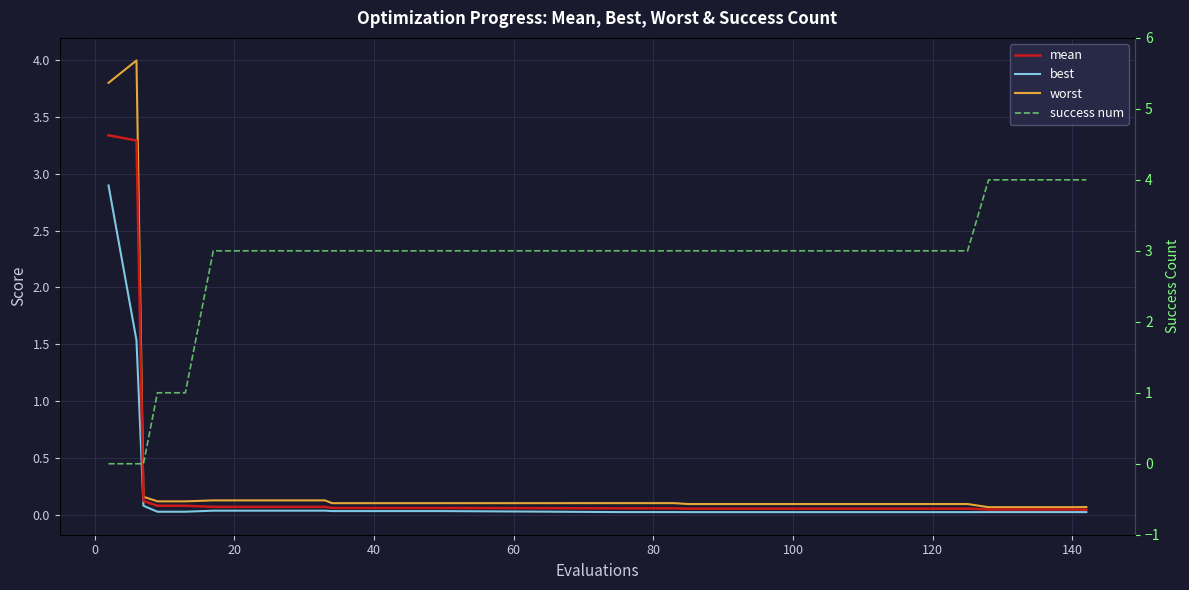

What is the difference between the maximum and minimum values in the best series?

2.9